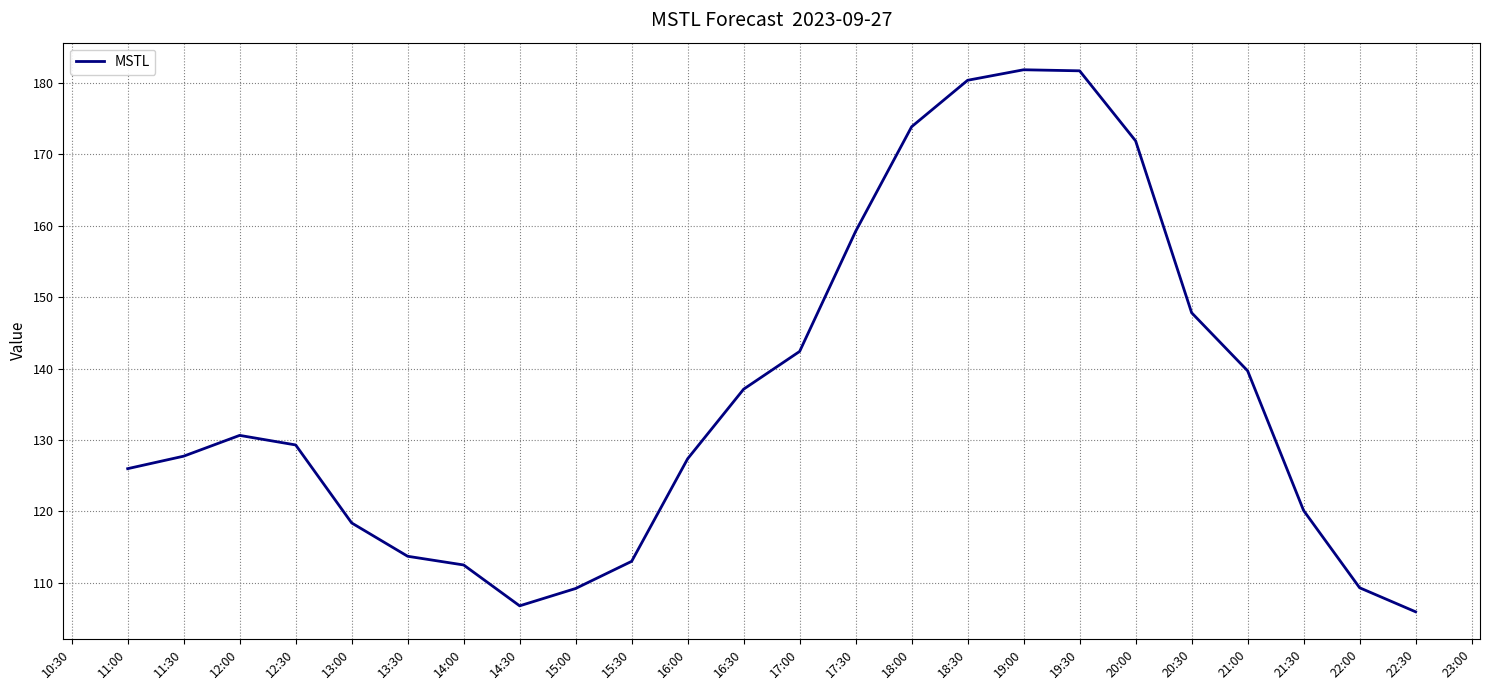

Between 15:00 and 17:00, which is larger?

17:00